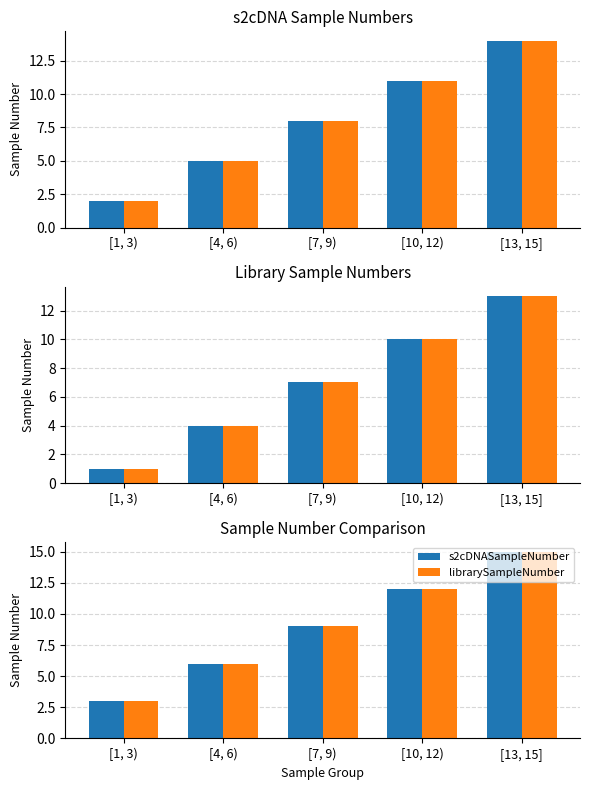

At how many categories does at least one series exceed 6?

3